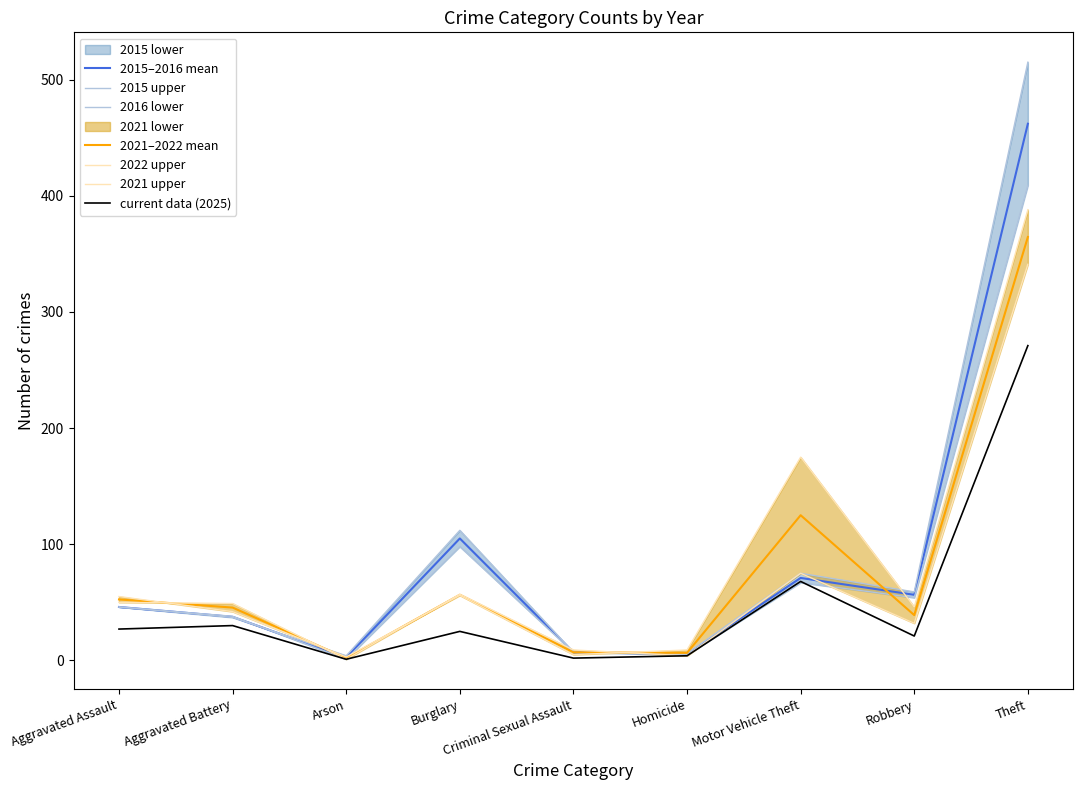

At which label does 2015–2016 mean reach its peak?

Theft